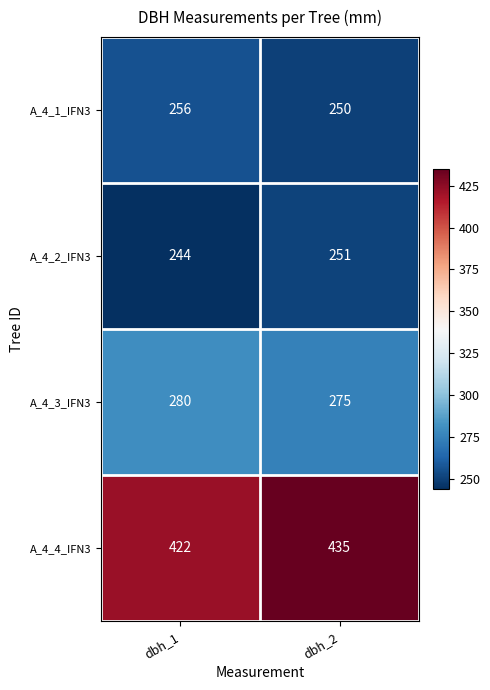

At which category is the sum across all series the highest?

dbh_2